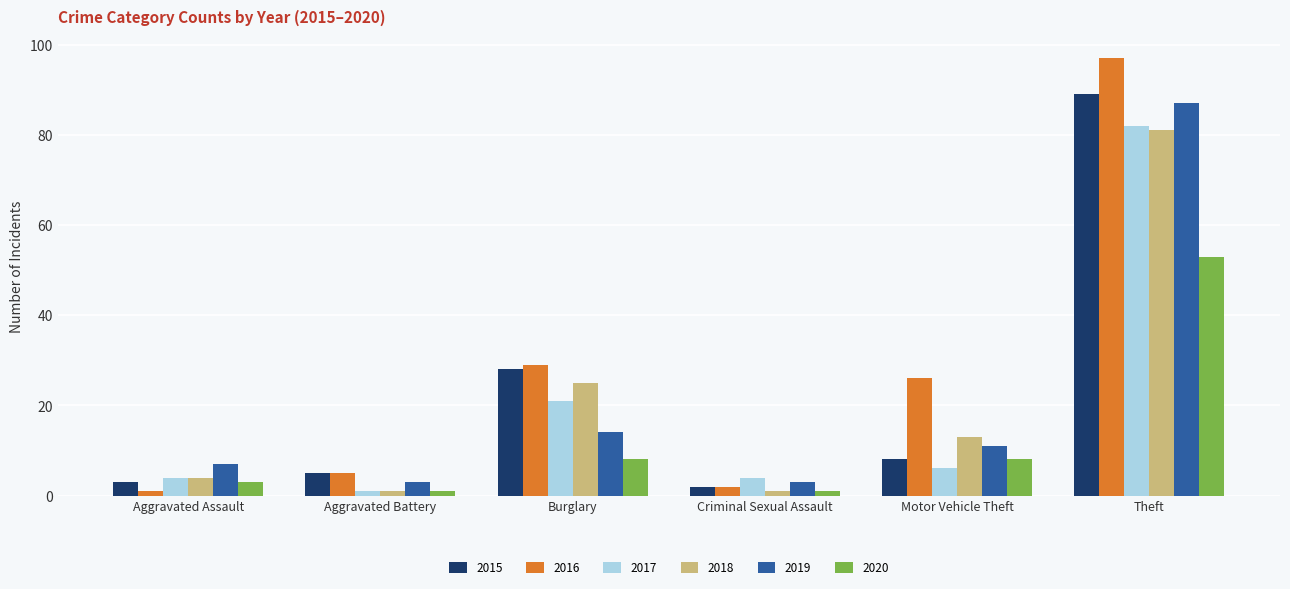

List the series in order of their peak value, highest first.

2016, 2015, 2019, 2017, 2018, 2020